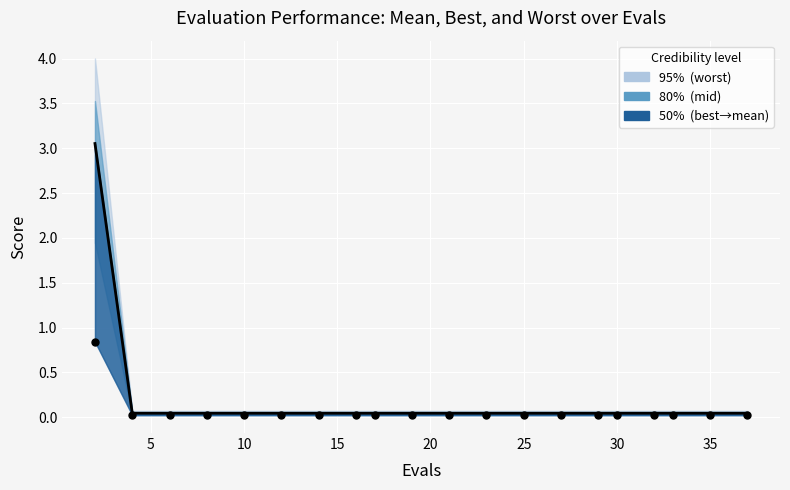

Is the value of best points at 40 greater than the value of mean line at 17?

No